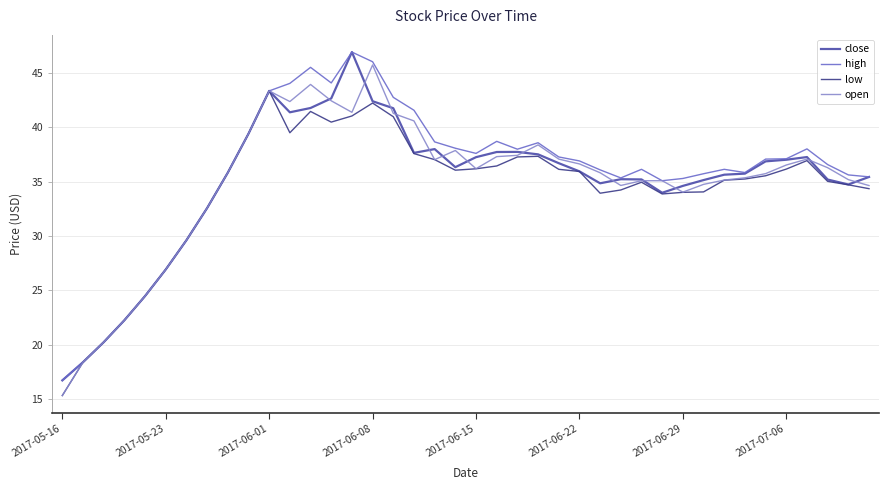

What is the greatest value displayed?

46.9